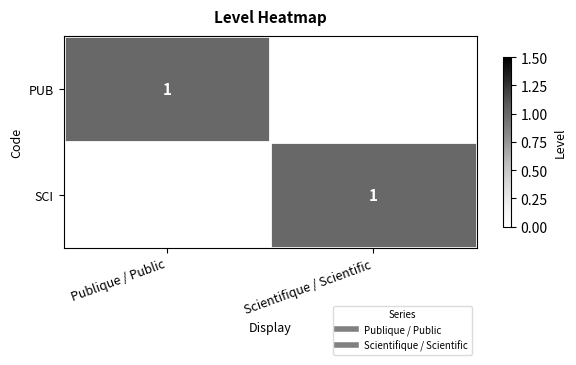

What is the total value across all series at Publique / Public?

1